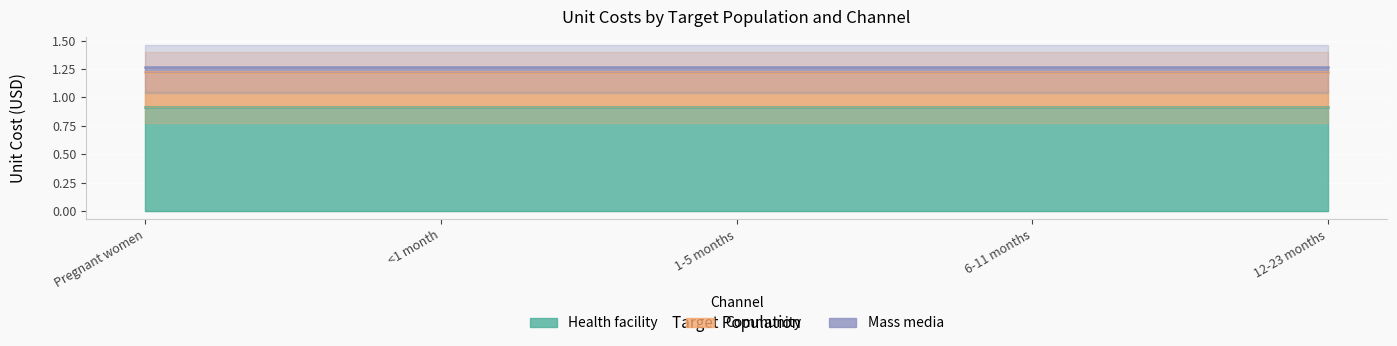

Reading left to right, what are all the values shown in this chart?

Health facility: Pregnant women=0.9	<1 month=0.9	1-5 months=0.9	6-11 months=0.9	12-23 months=0.9
Community: Pregnant women=0.3	<1 month=0.3	1-5 months=0.3	6-11 months=0.3	12-23 months=0.3
Mass media: Pregnant women=0.1	<1 month=0.1	1-5 months=0.1	6-11 months=0.1	12-23 months=0.1